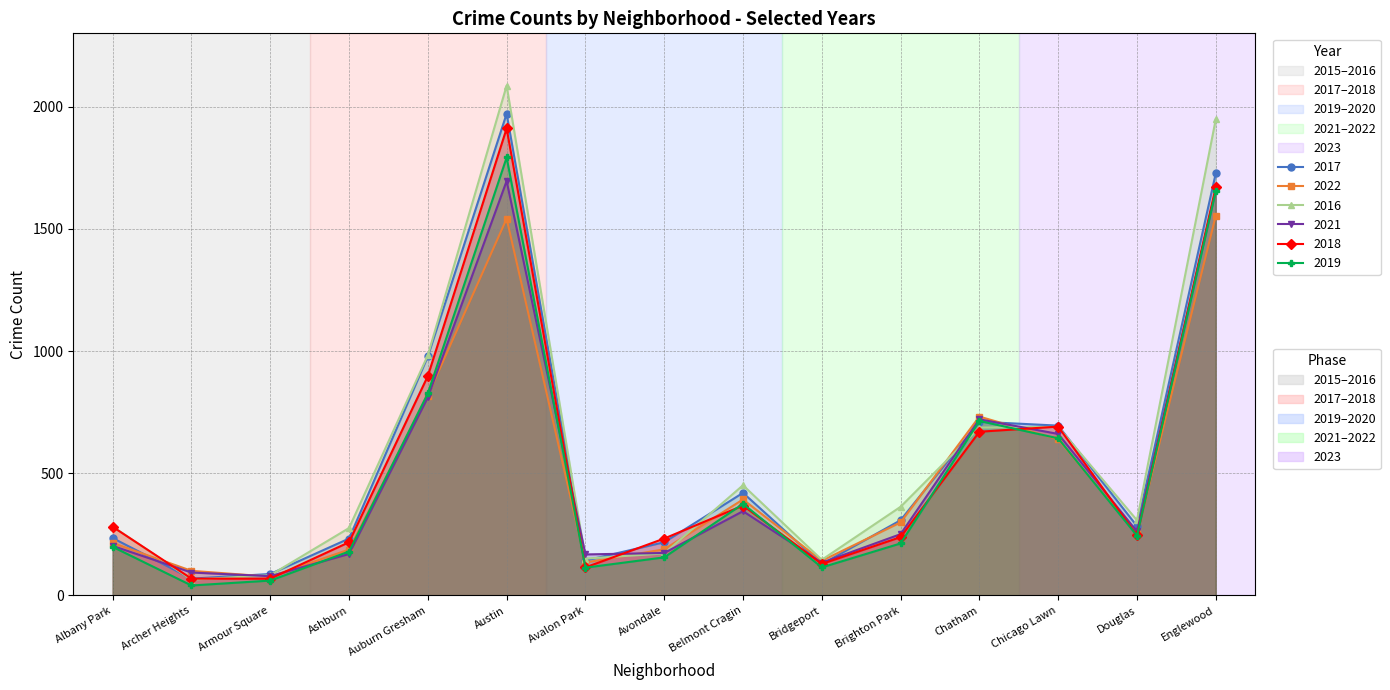

How many times do 2021 and 2016 cross each other?

6